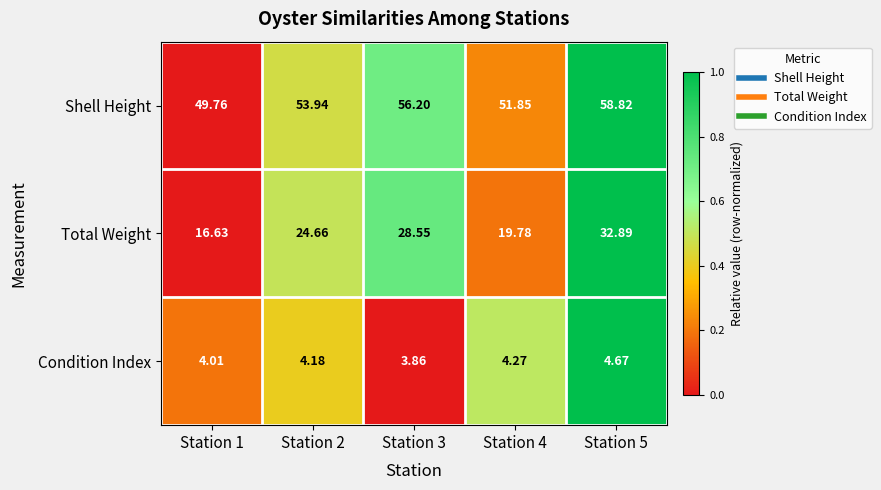

Between Station 3 and Station 5, which series saw the biggest shift?

Total Weight